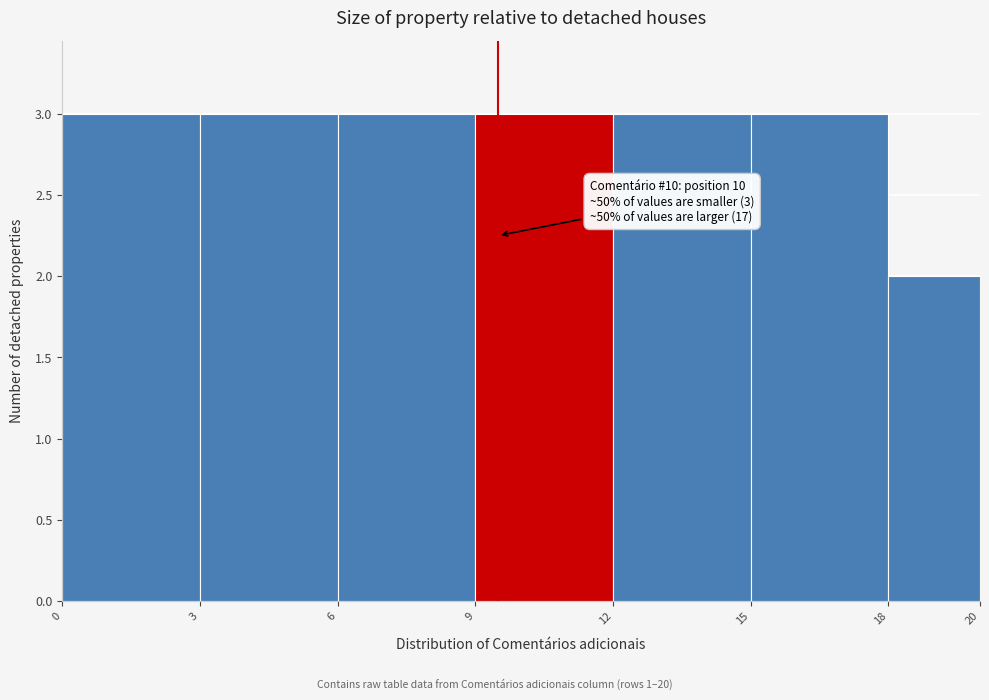

Reading left to right, extract all data points from this chart.

0=3	3=3	6=3	9=3	12=3	15=3	18=2